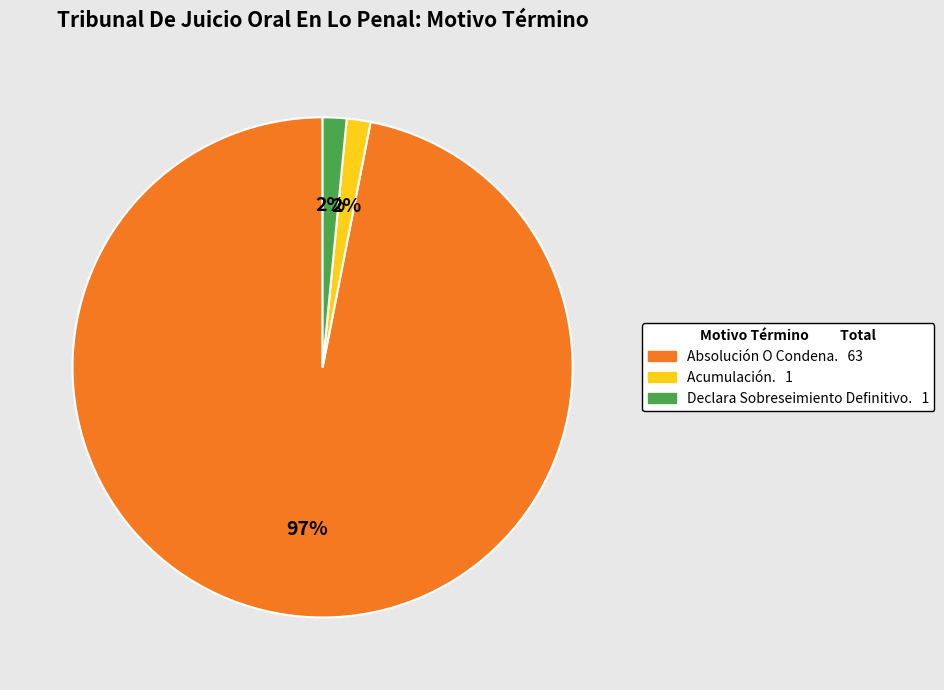

To the nearest percent, what portion does Declara Sobreseimiento Definitivo. represent?

2%